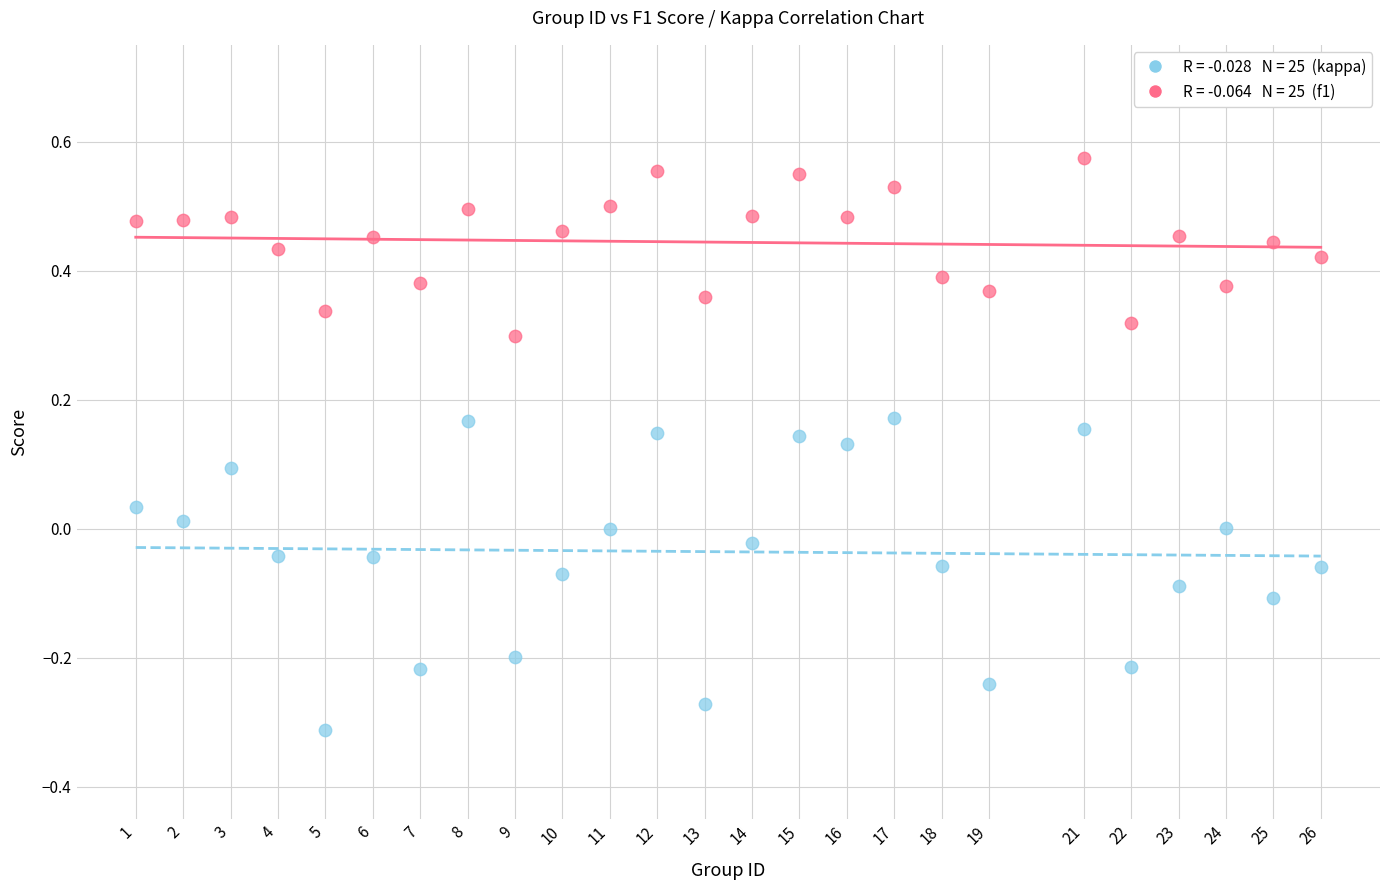

Across all data points, what is the range of Y values (max minus min)?

0.9